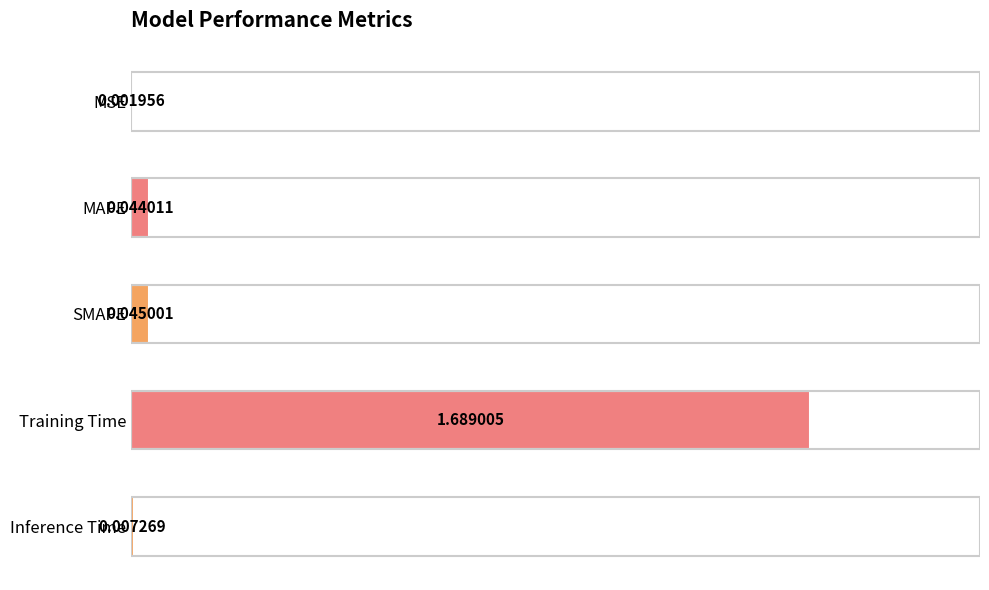

Which label corresponds to the largest value in the chart?

Training Time